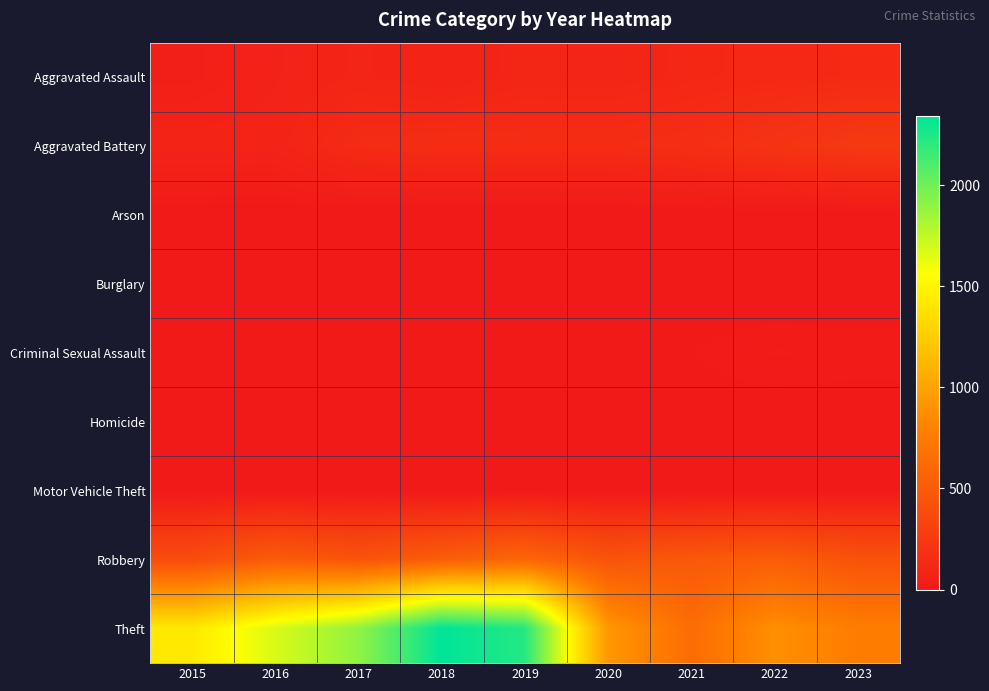

Which series has the widest spread of values?

Theft